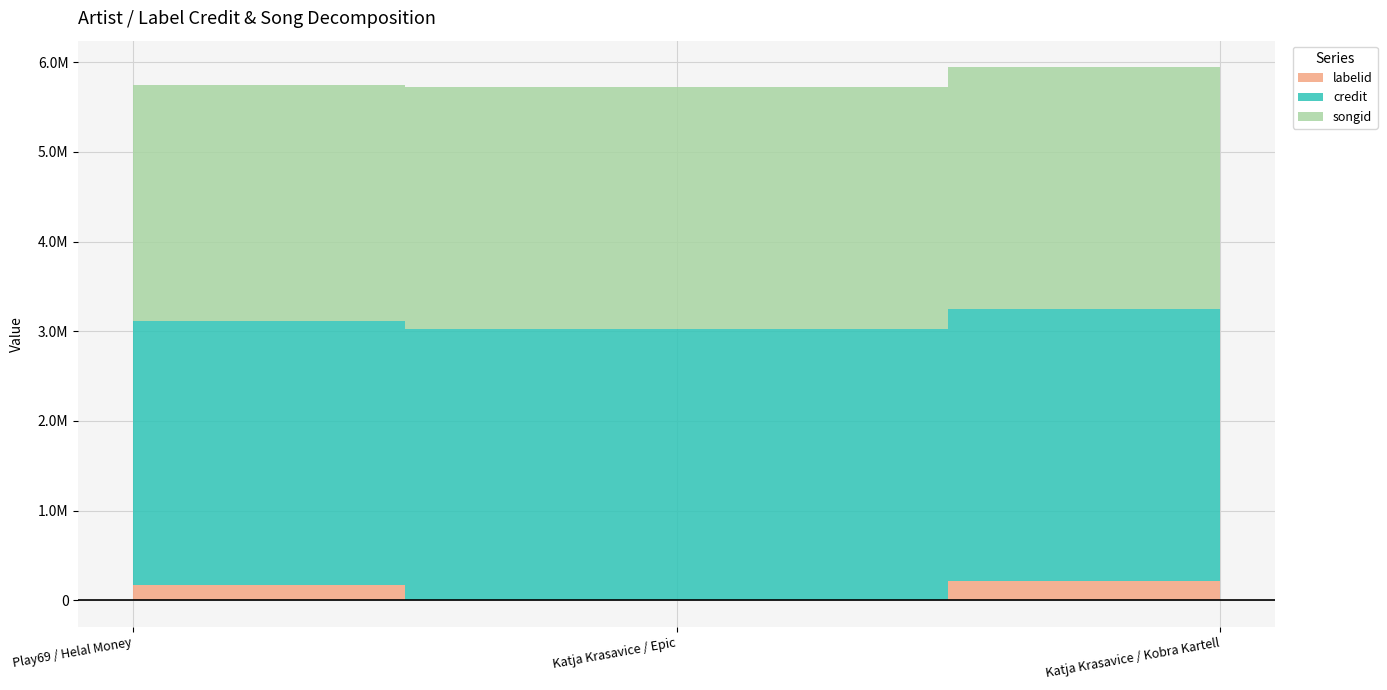

At which label does credit reach its peak?

Katja Krasavice / Epic